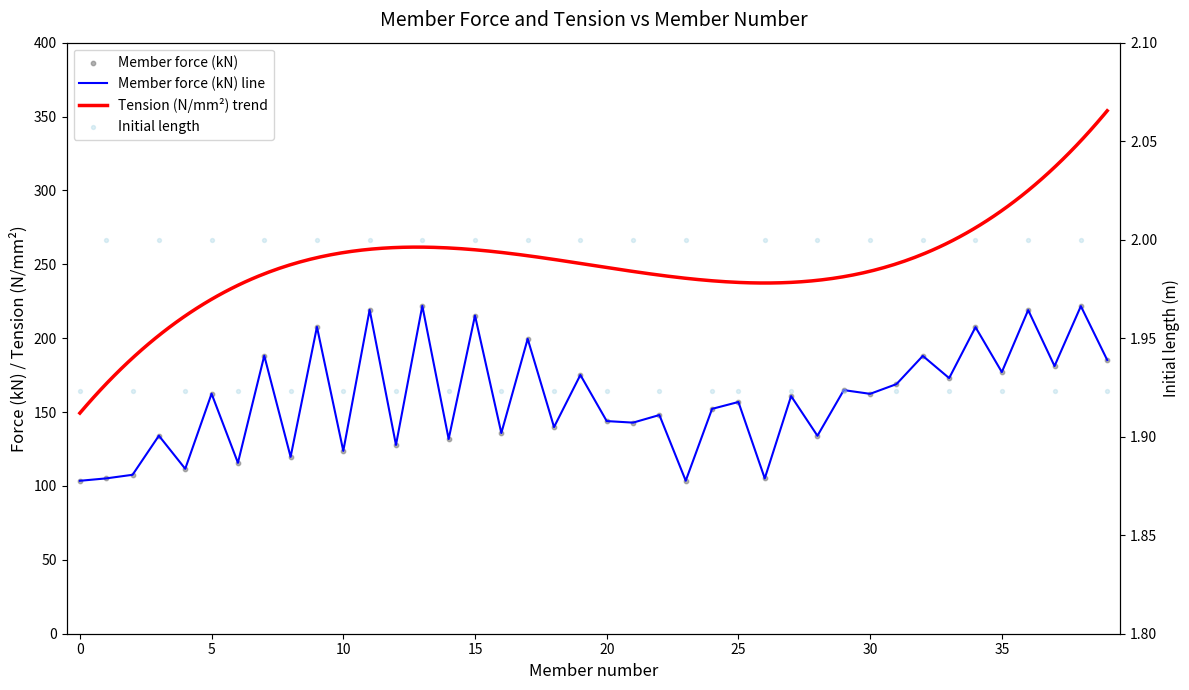

Which series contains the lowest Y value?

Initial length